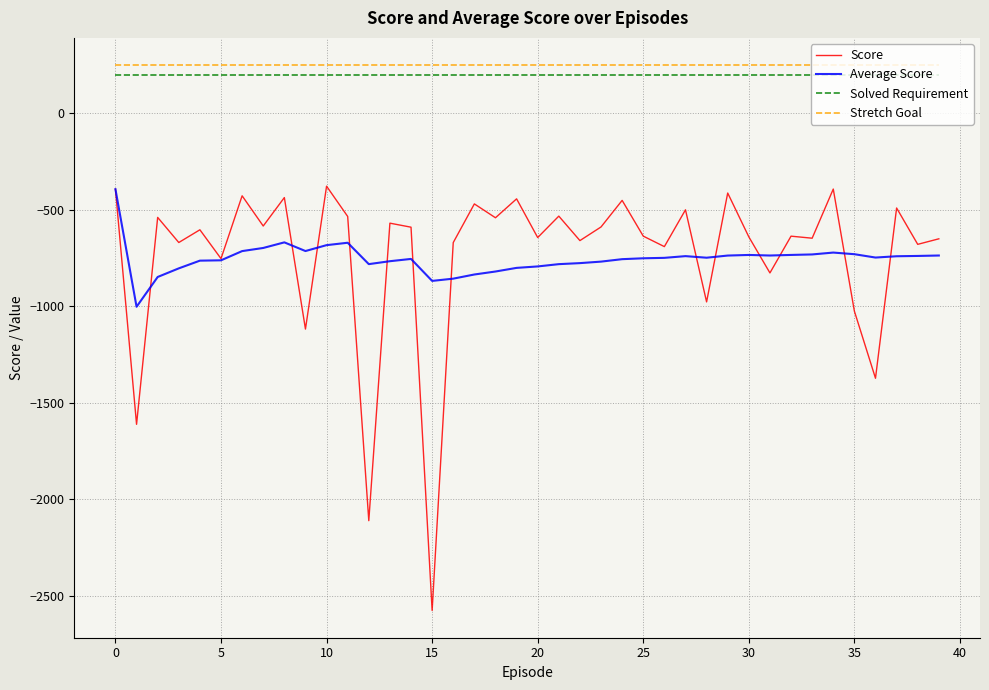

How many lines are shown in the chart?

4